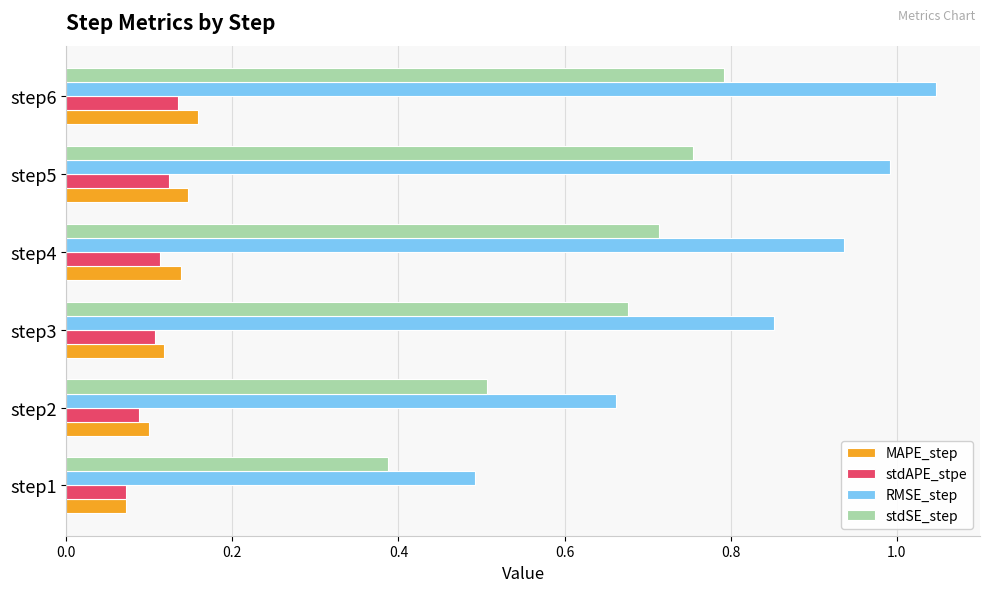

True or false: RMSE_step has a value of 1.5 at step4.

False